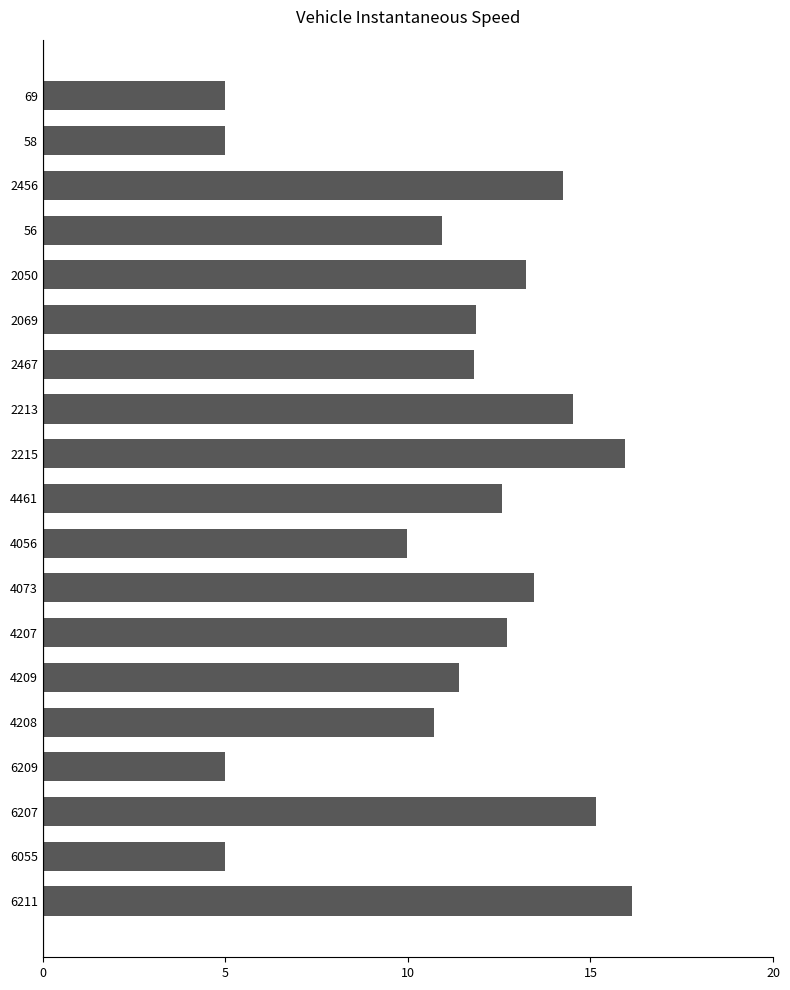

True or false: the data shows 10.0 at 4056.

True